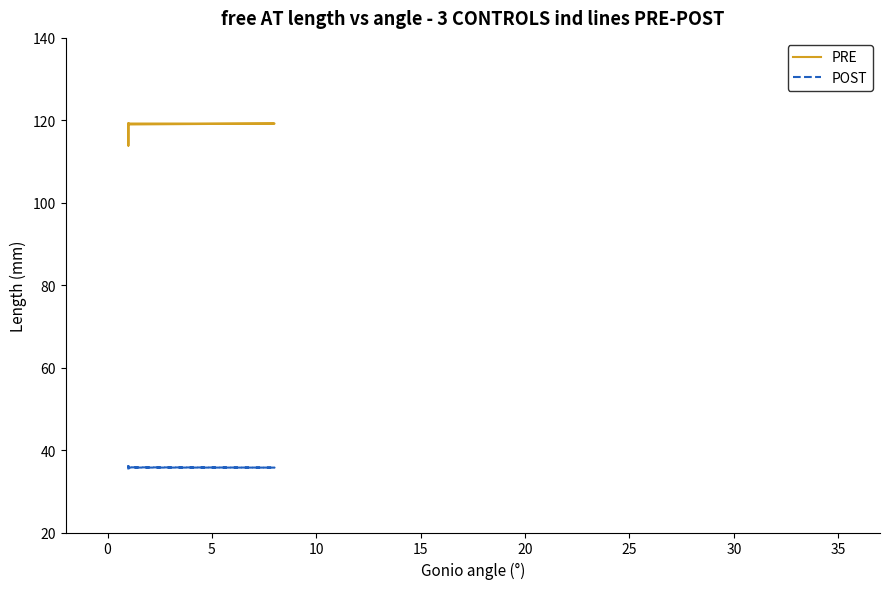

True or false: PRE and POST intersect in this chart.

False